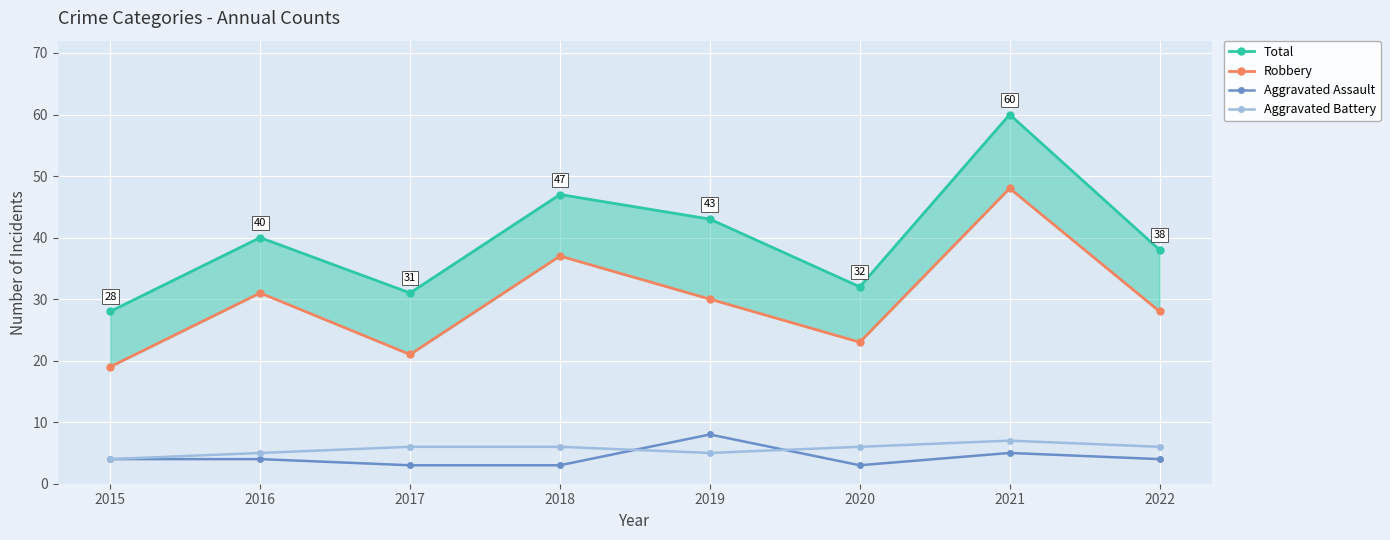

What is the average value of the Total series?

40